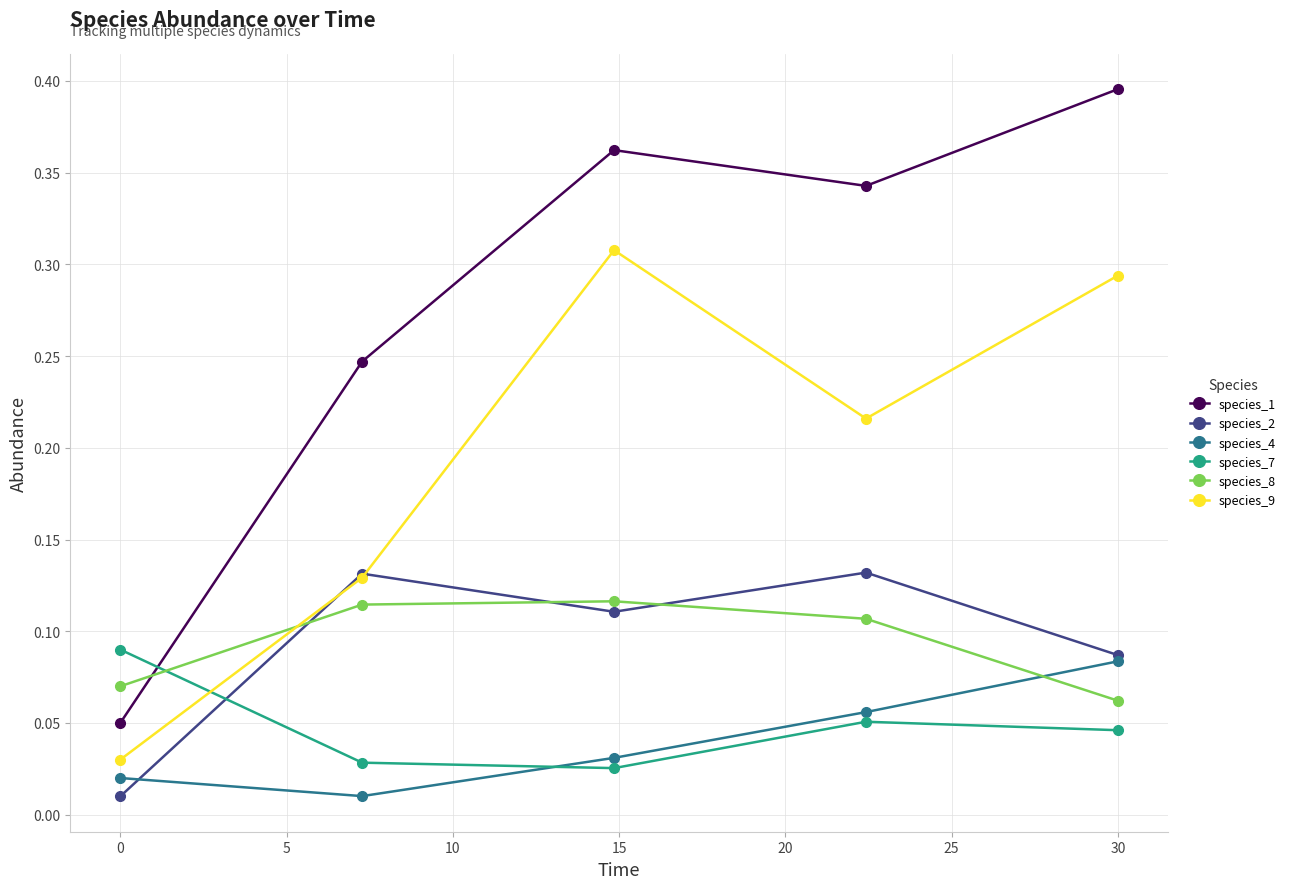

Count the species_7 values in the range 0 to 1.

5